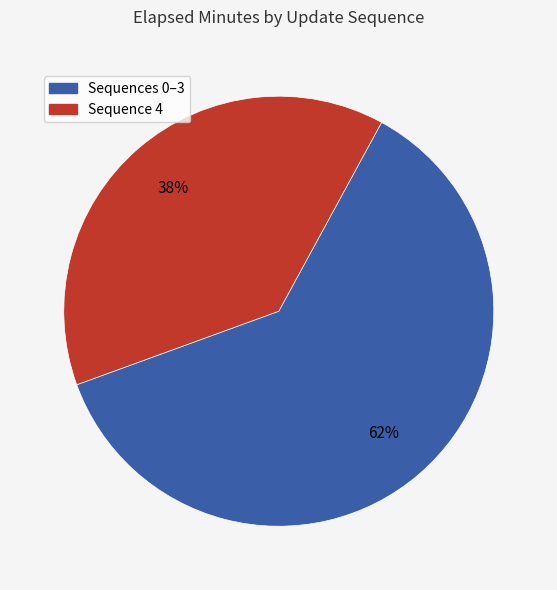

To the nearest percent, what is the average slice percentage?

50%